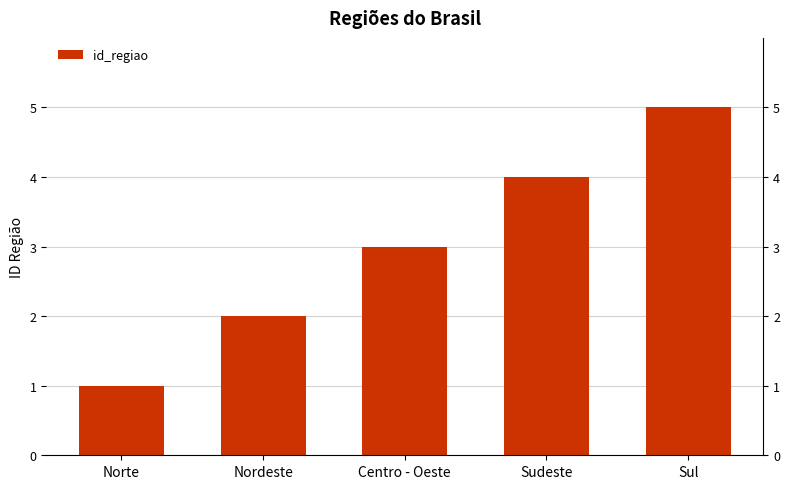

What is the approximate value at Sudeste?

4